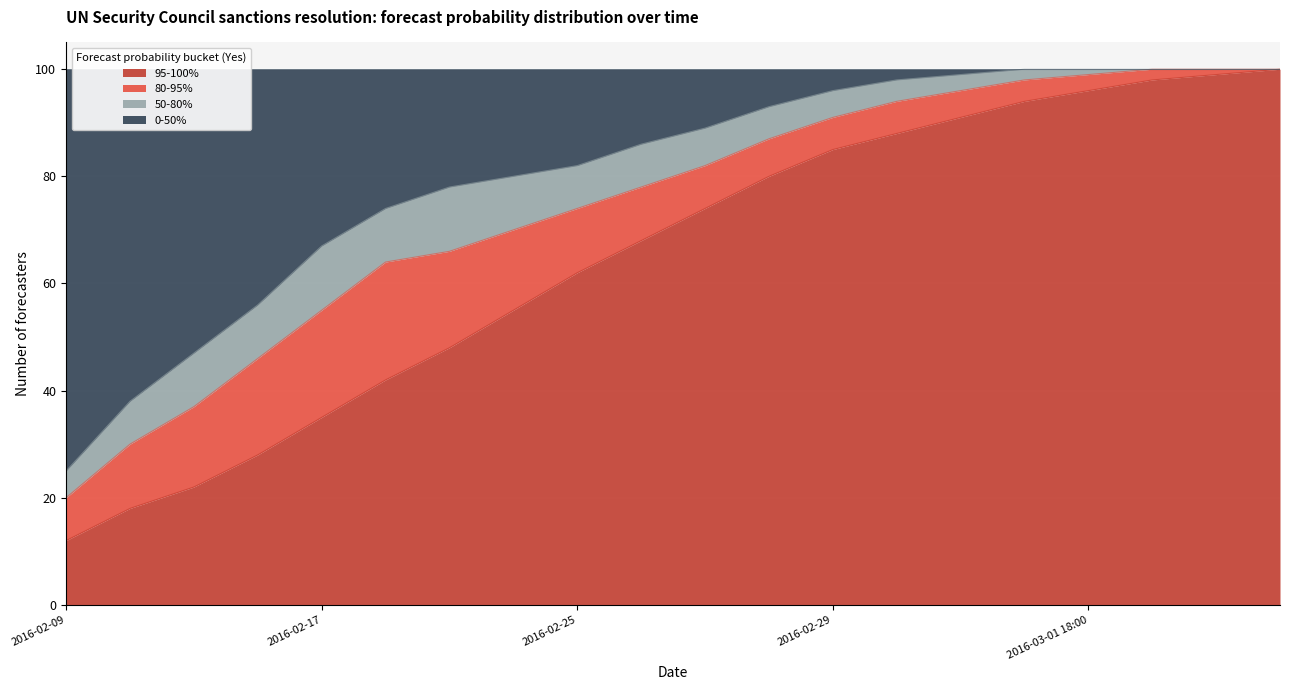

True or false: 0-50% and 95-100% cross at least once.

False